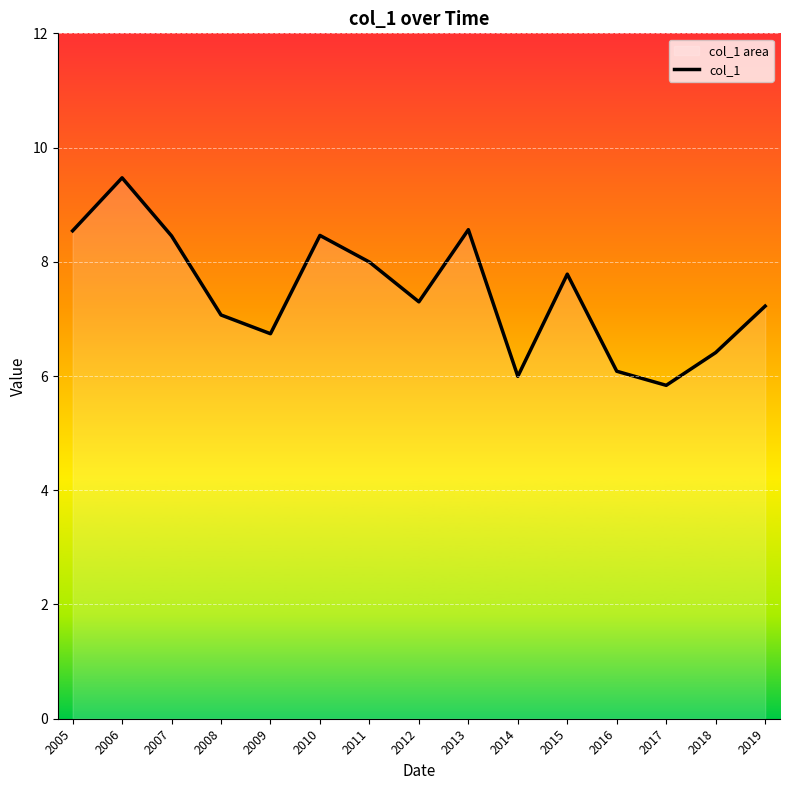

Reading left to right, what are all the values shown in this chart?

8.5	9.5	8.5	7.1	6.7	8.5	8.0	7.3	8.6	6.0	7.8	6.1	5.8	6.4	7.2